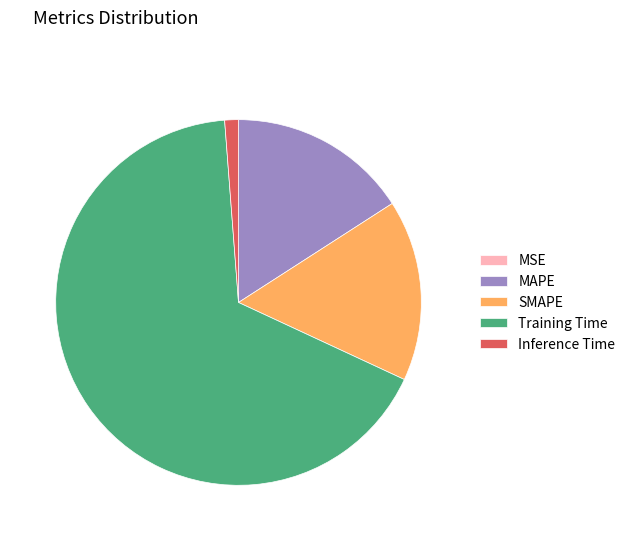

Is there a majority slice in this chart?

Yes